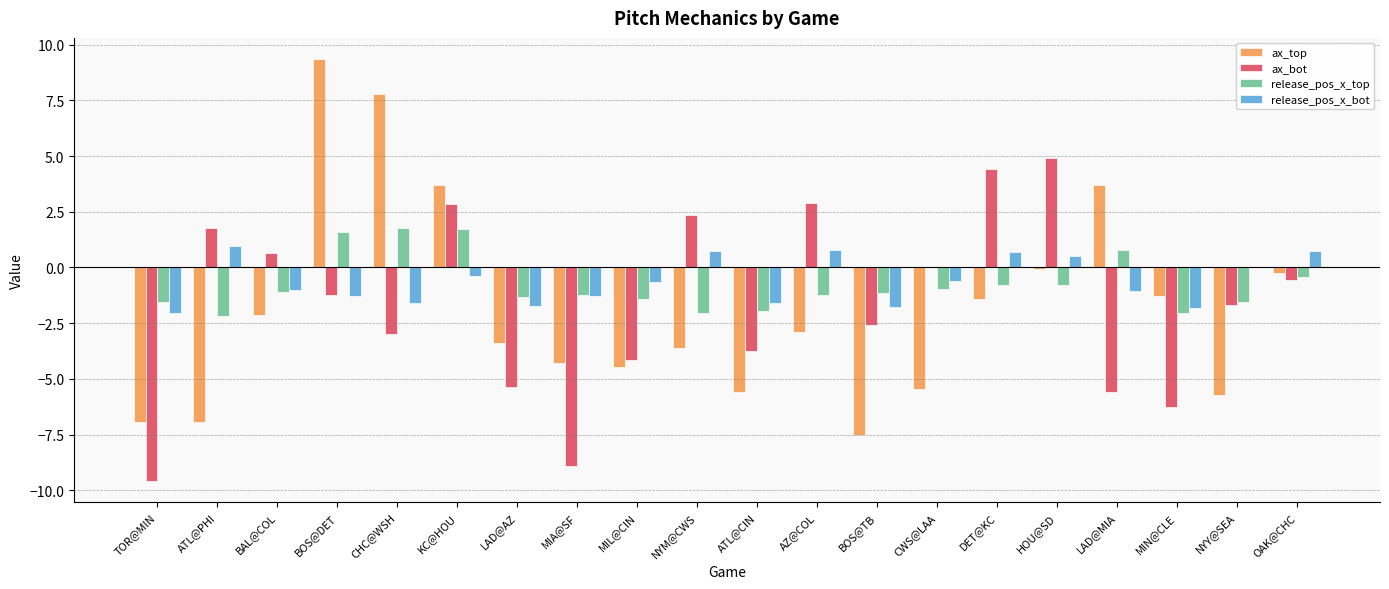

At which label does ax_bot reach its peak?

HOU@SD